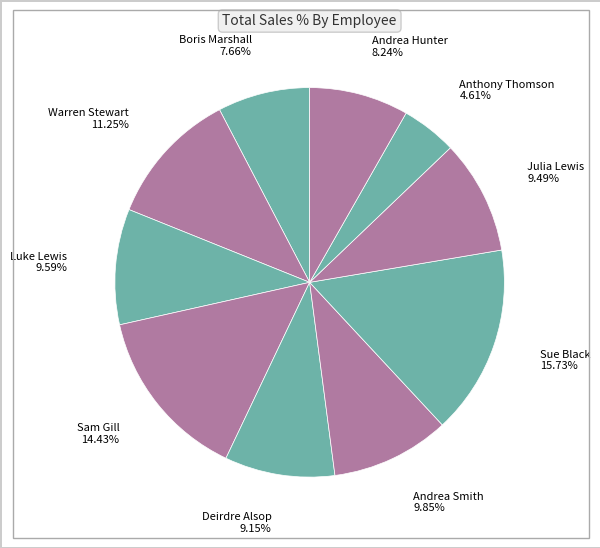

Which category has the biggest portion of the pie?

Sue Black